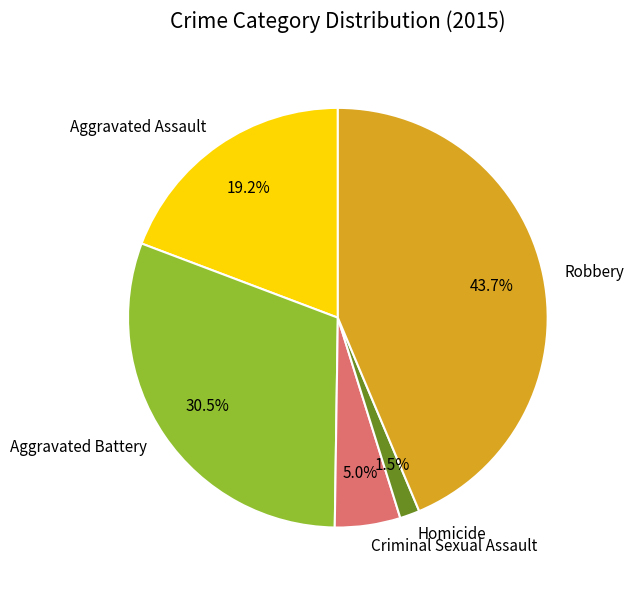

How much of the chart is everything except Aggravated Battery?

69.5%